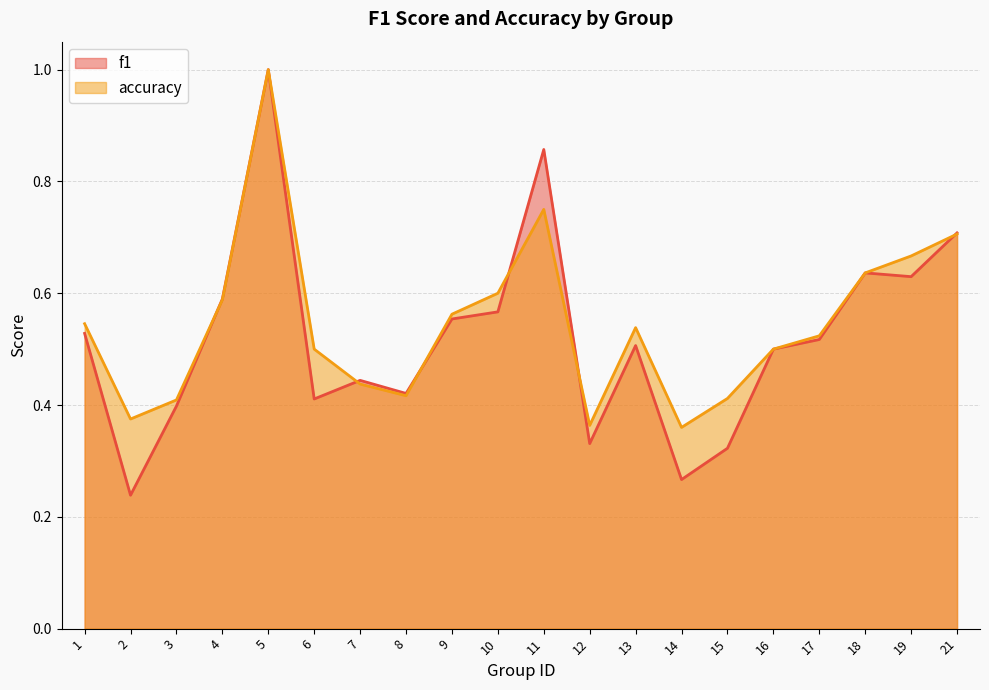

Read the accuracy value at 8.

0.4